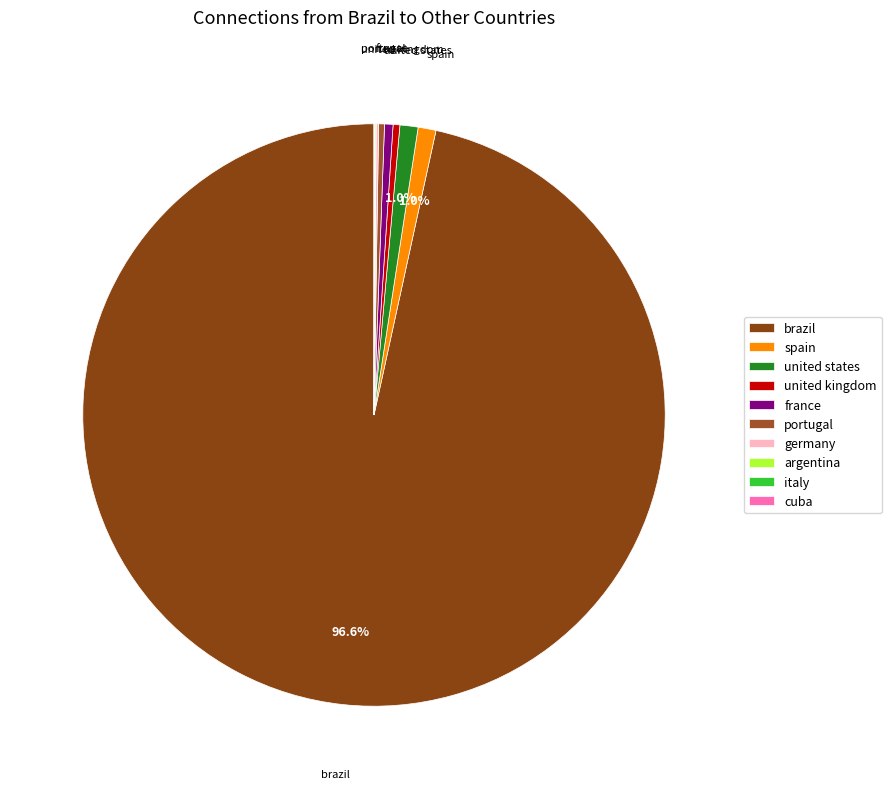

Which slice is the largest?

brazil